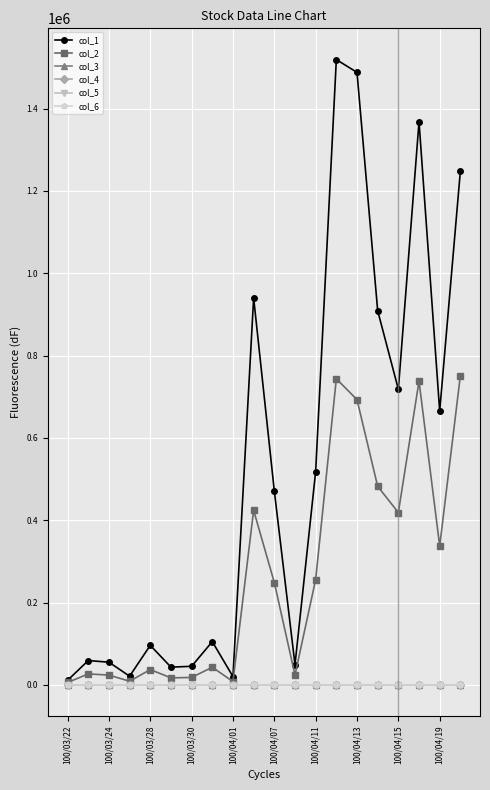

What is the difference between the maximum and minimum values in the col_2 series?

745470.0